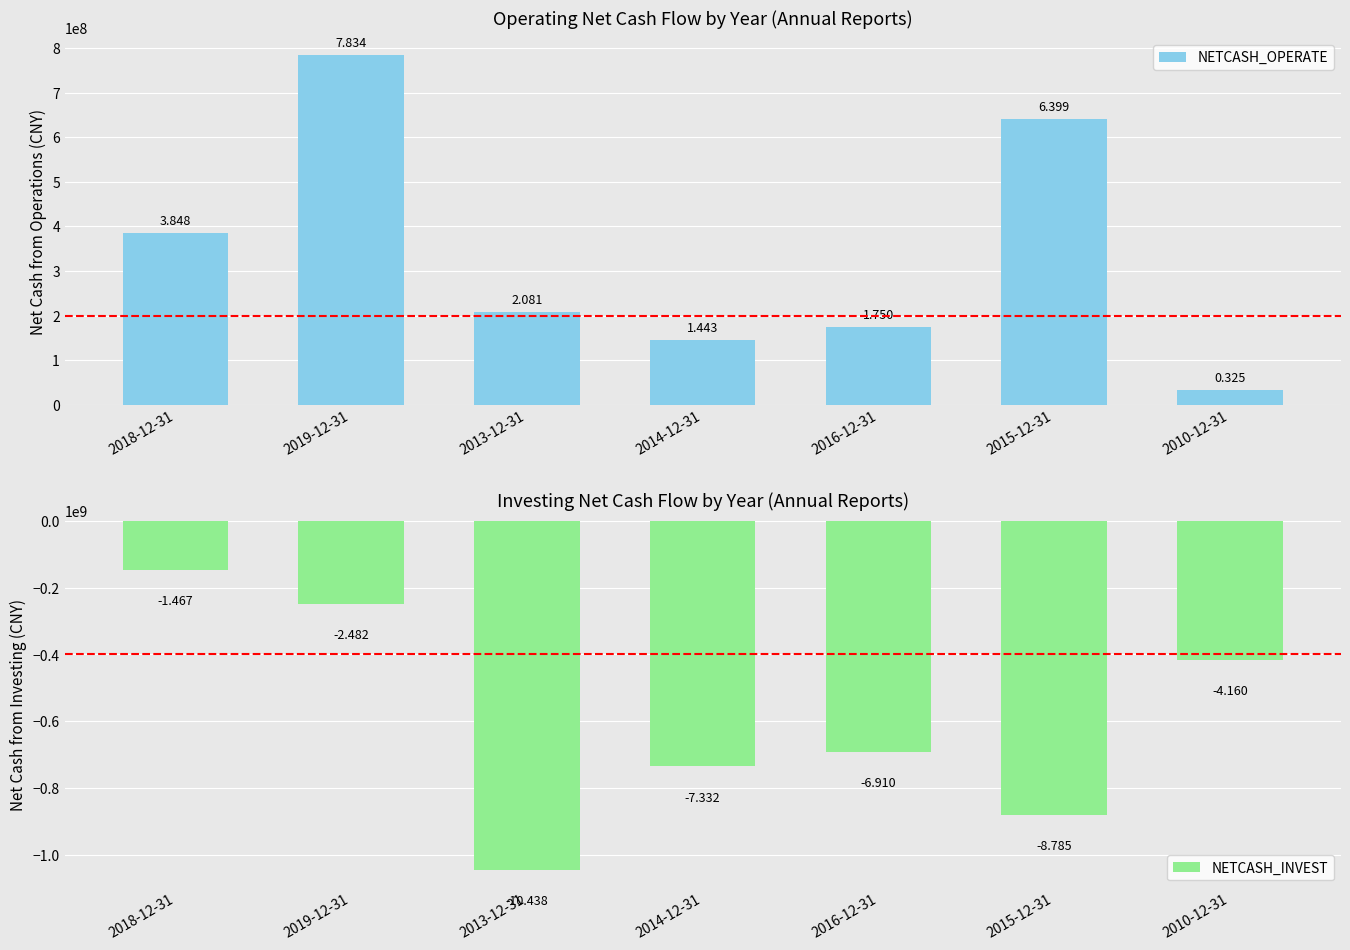

At which label is NETCASH_OPERATE closest to 407946535?

2018-12-31